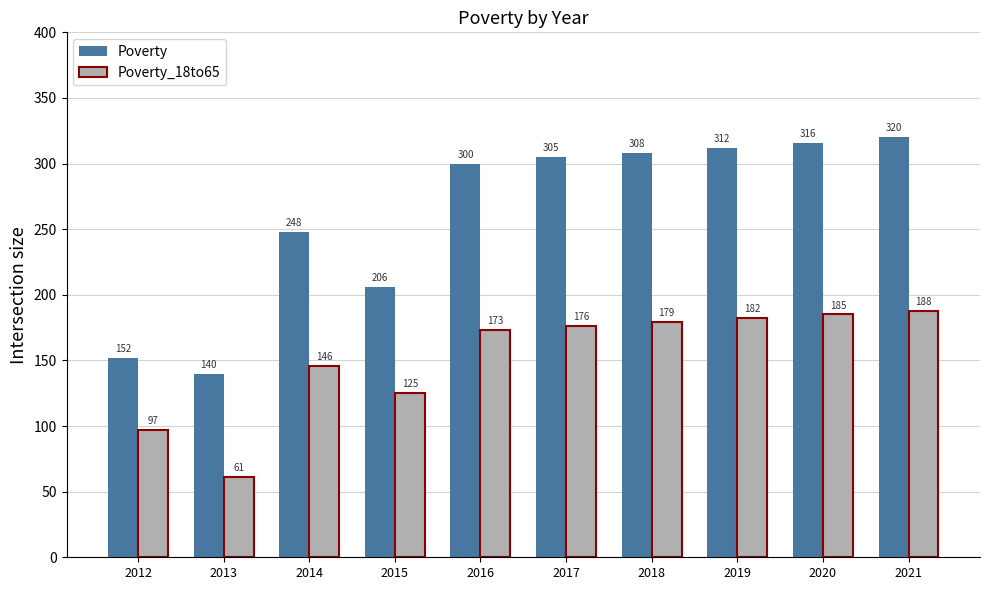

Is the value of Poverty at 2019 greater than the value of Poverty_18to65 at 2021?

Yes